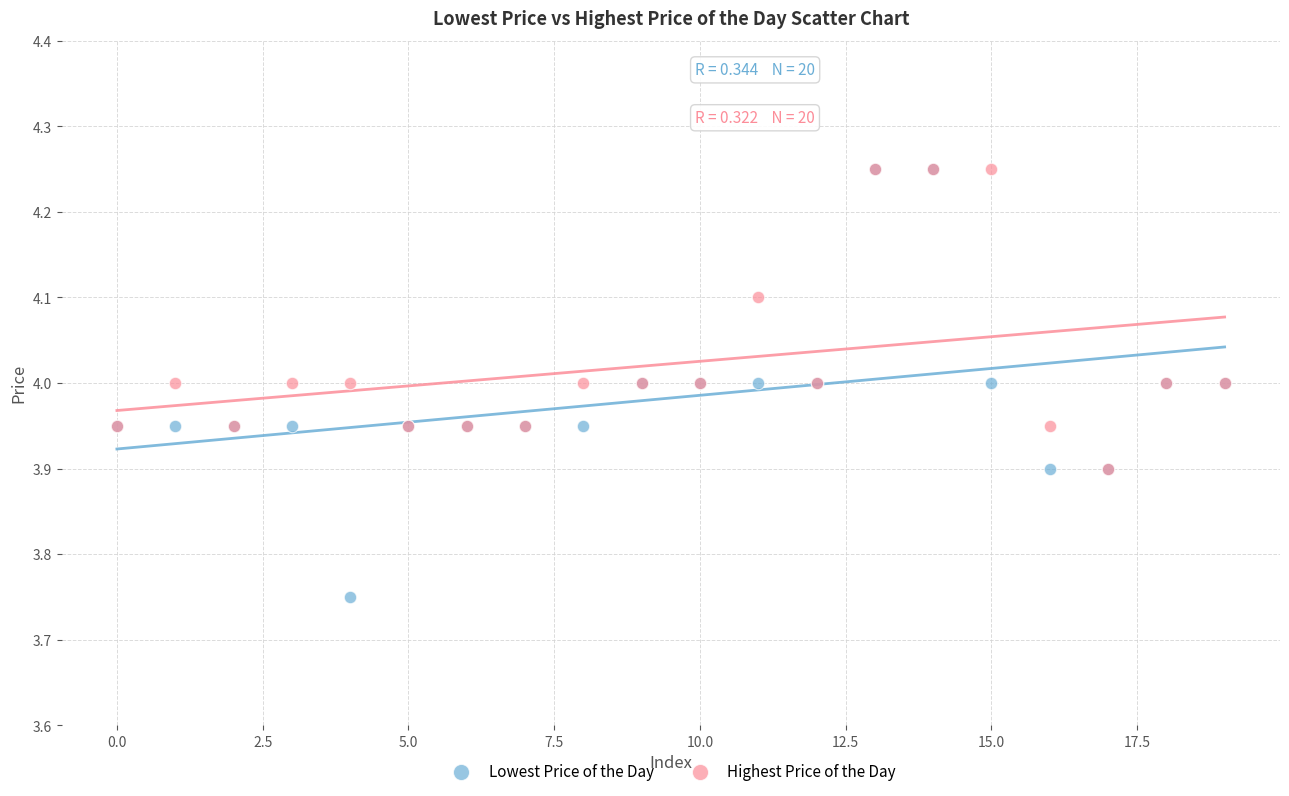

What are all the series names shown in the legend?

Lowest Price of the Day, Highest Price of the Day